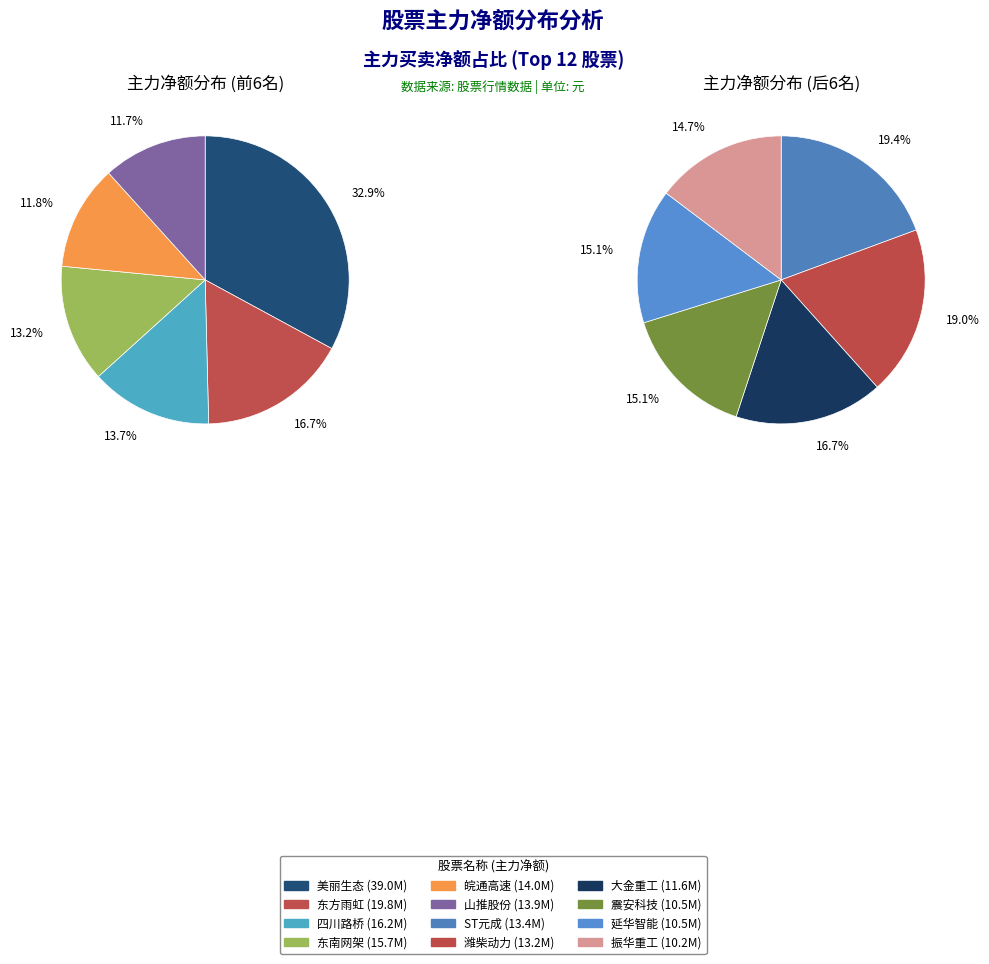

True or false: 皖通高速 accounts for 7% of the total.

True